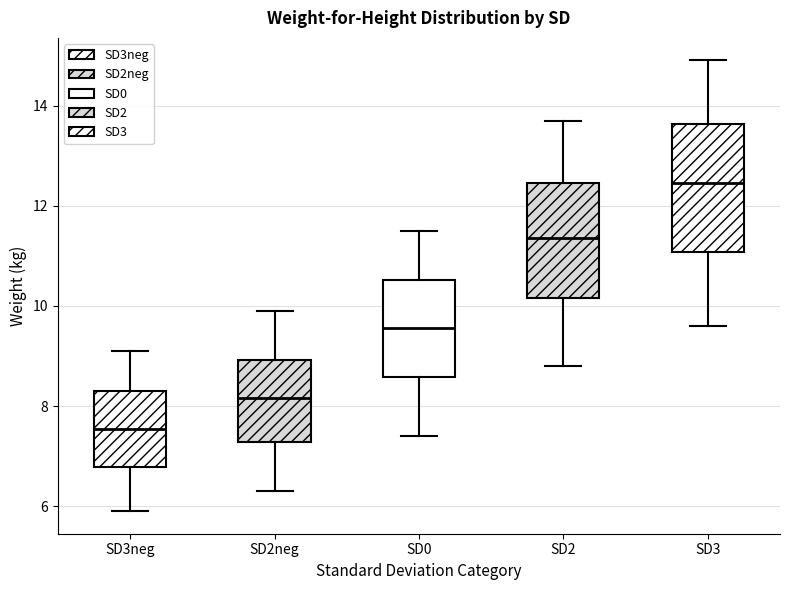

Reading left to right, transcribe this box plot: for each box, give where its median line is, the range the box spans, and where its two whiskers end, as read against the y-axis. The values are not printed on the chart, so give them approximately, as read against the axis.

SD3neg: median 7.6, box 6.8 to 8.4, whiskers 6.0 to 9.2
SD2neg: median 8.2, box 7.2 to 9.0, whiskers 6.4 to 10.0
SD0: median 9.6, box 8.6 to 10.6, whiskers 7.4 to 11.6
SD2: median 11.4, box 10.2 to 12.4, whiskers 8.8 to 13.8
SD3: median 12.4, box 11.0 to 13.6, whiskers 9.6 to 15.0